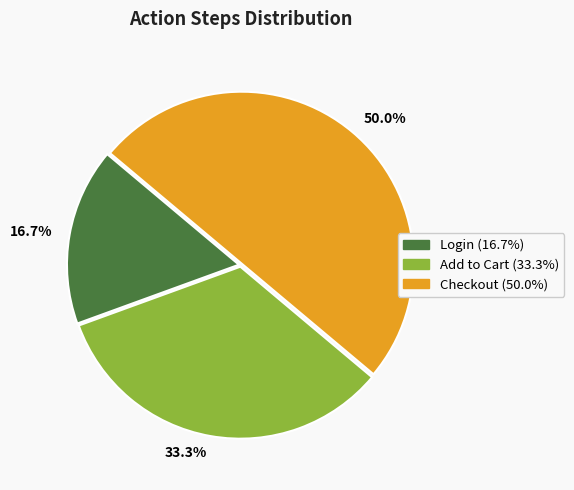

How many segments does this pie chart have?

3